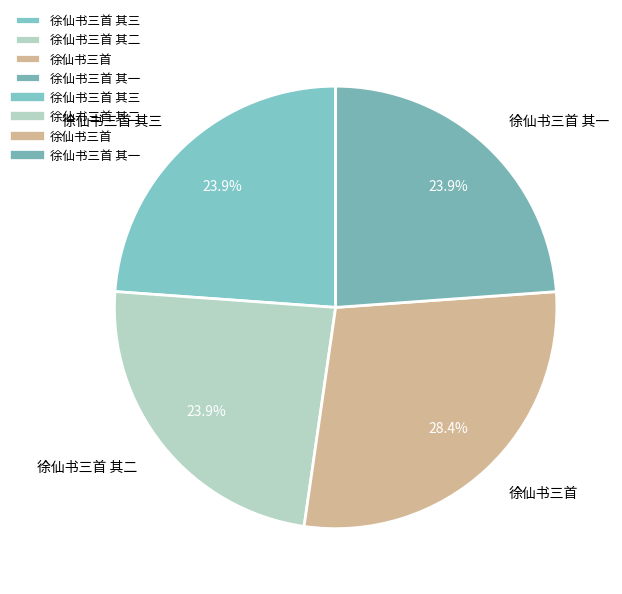

What is the ratio of the value at 徐仙书三首 其二 to the value at 徐仙书三首 其三?

1.0